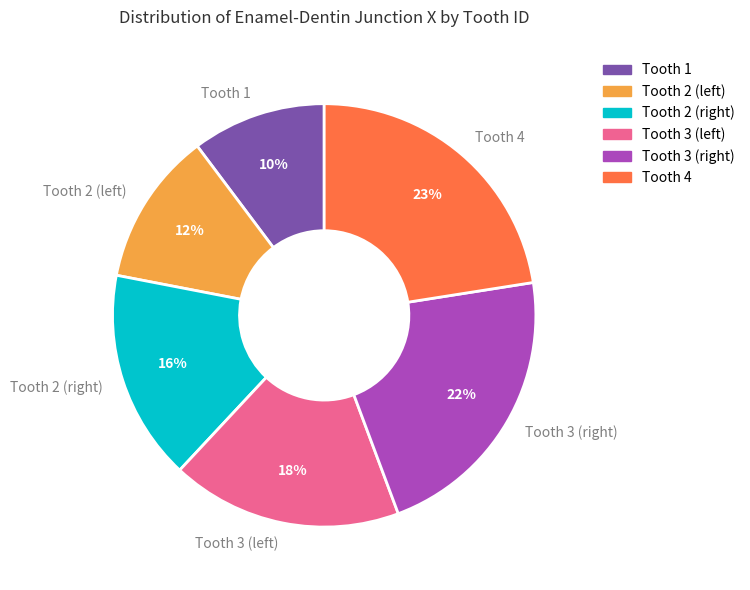

To the nearest percent, what is the average slice percentage?

17%